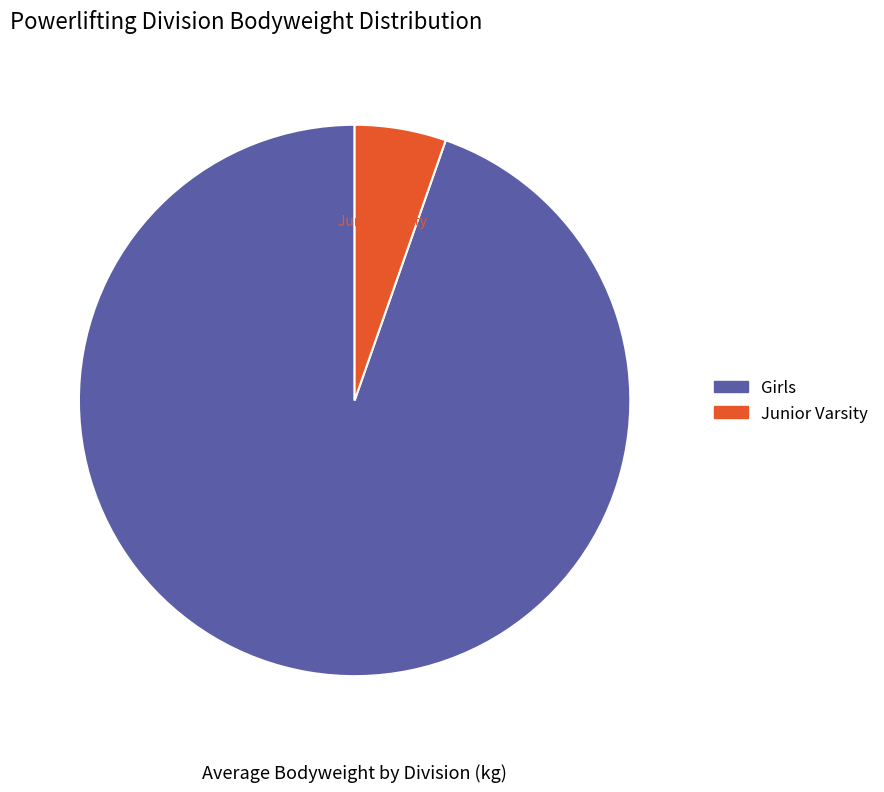

Is there any slice that represents more than half of the pie?

Yes